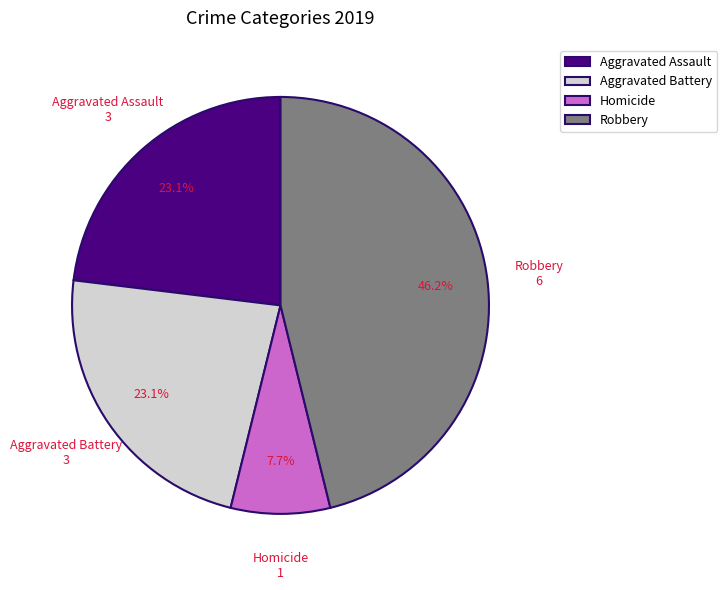

To the nearest percent, what portion does Aggravated Assault represent?

23%